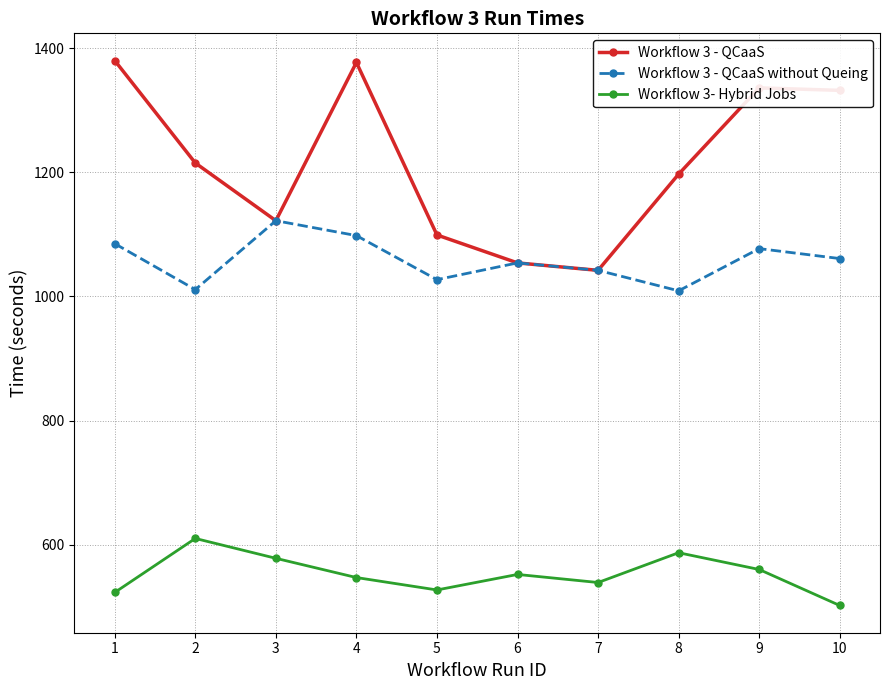

At which category does Workflow 3 - QCaaS without Queing reach its first local valley?

2